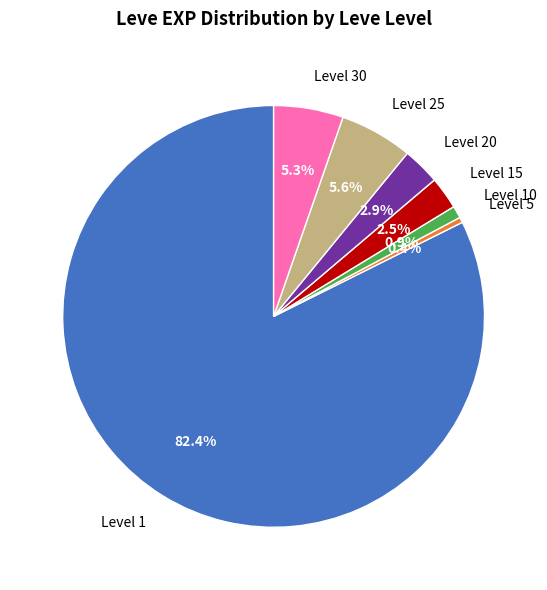

Is the sum of Level 25 and Level 10 greater than half?

No